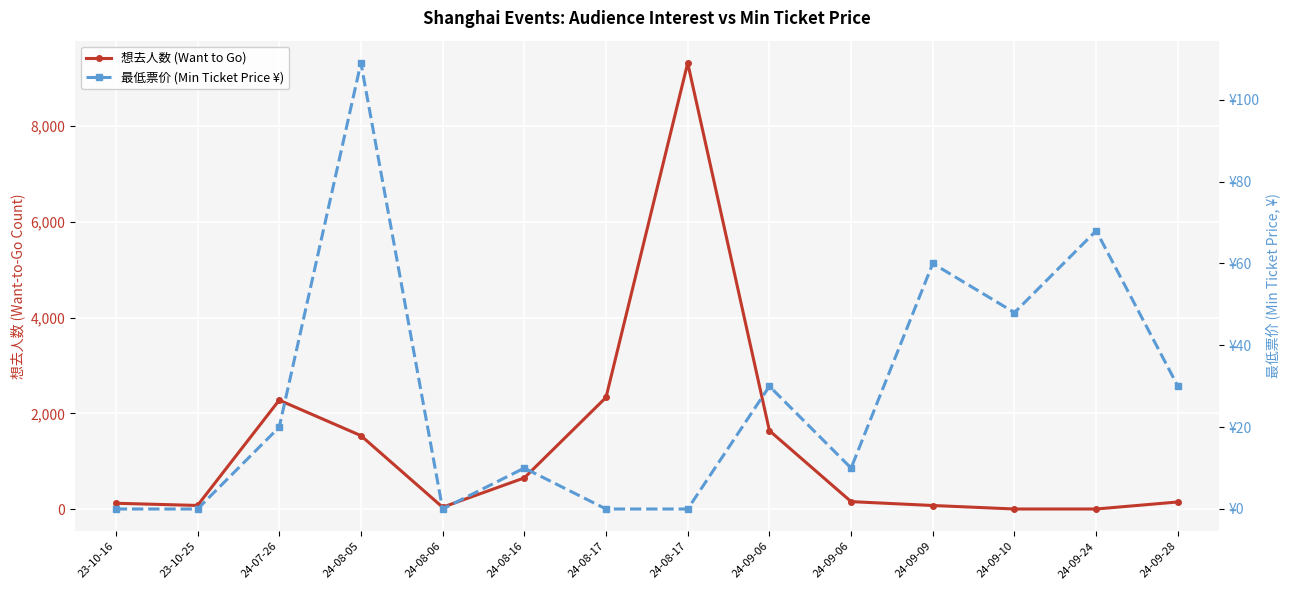

Where is the first local maximum for 想去人数 (Want to Go)?

24-07-26